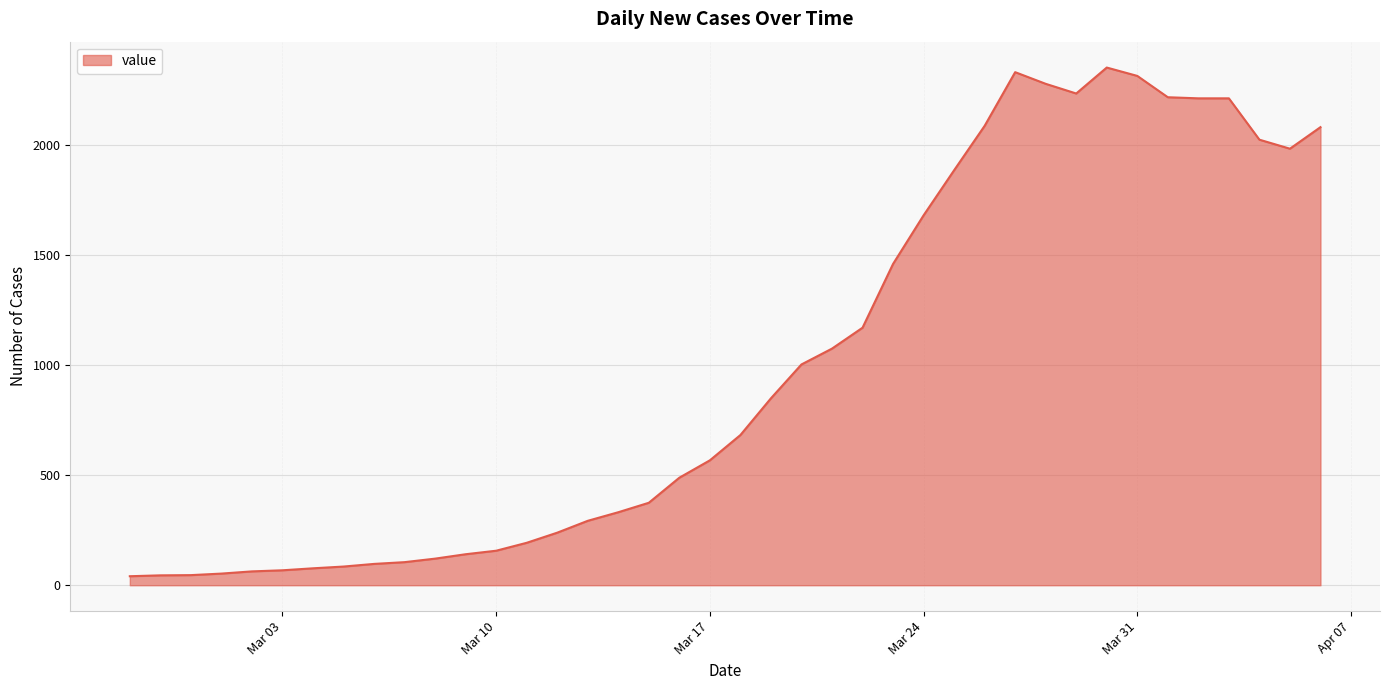

What is the maximum value shown in the chart?

2354